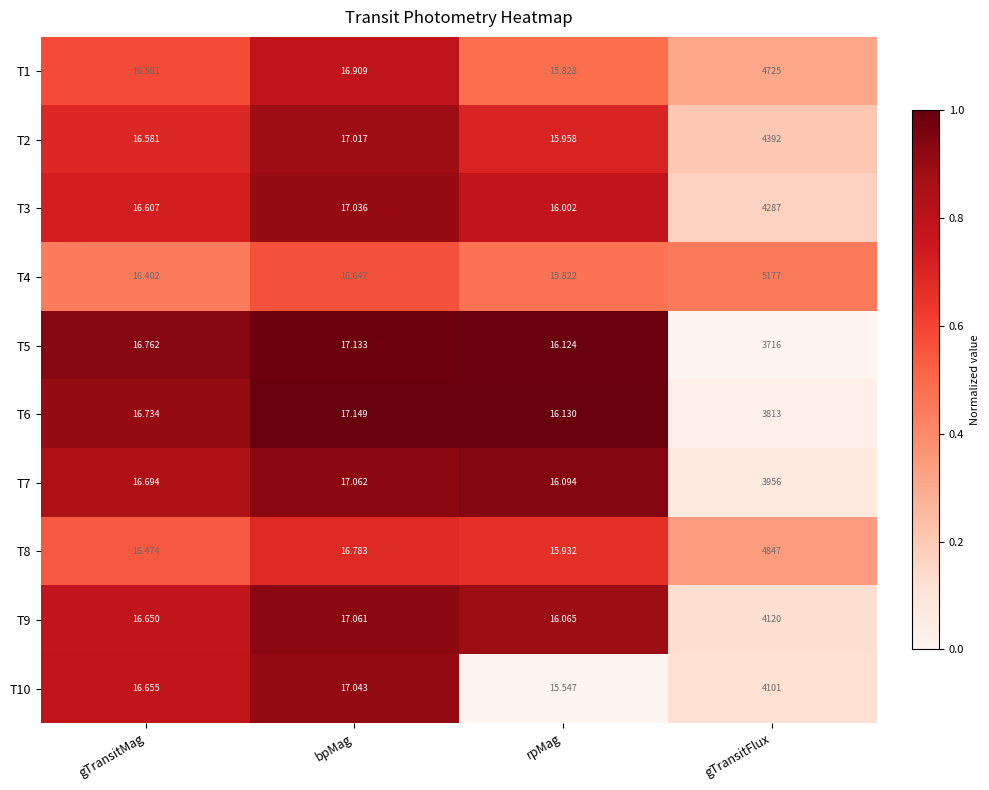

Which label corresponds to the smallest value in the chart?

rpMag